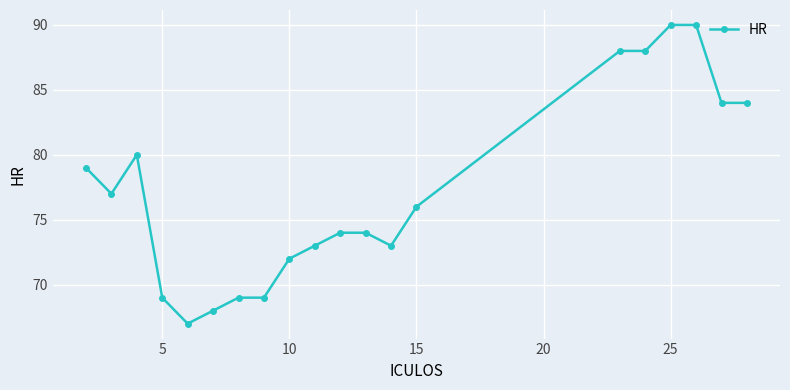

What is the maximum value shown in the chart?

90